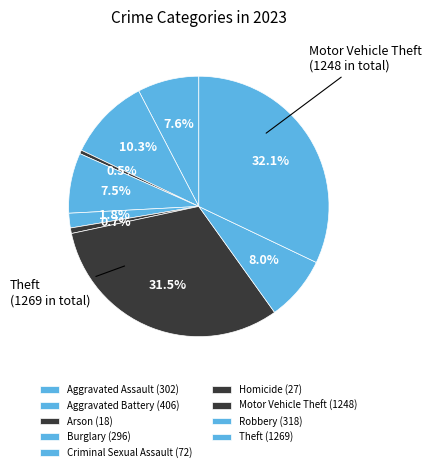

Approximately how many times larger is the value at Aggravated Assault compared to Motor Vehicle Theft?

0.2